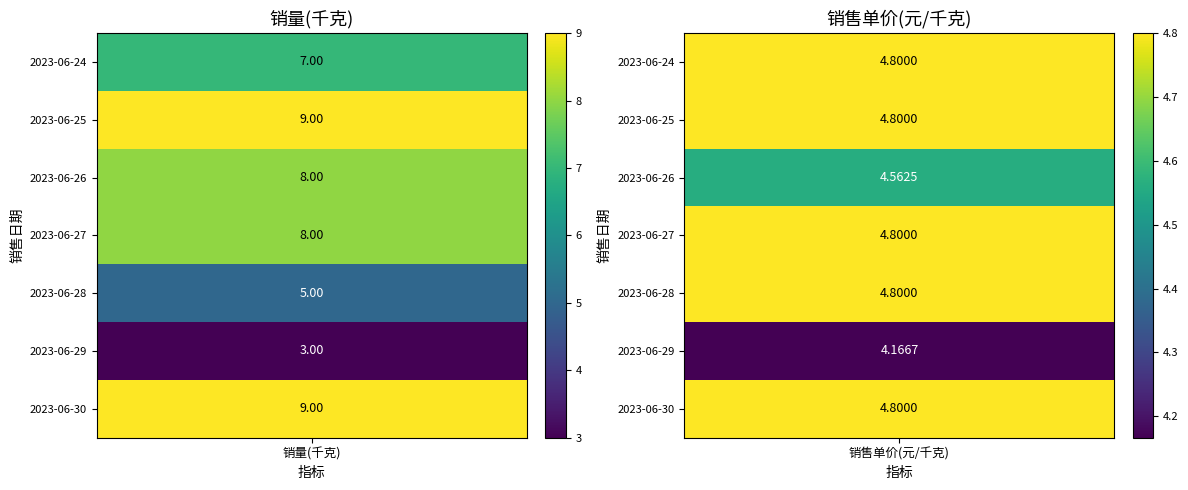

The 2023-06-26 series shows 13.1 at 0. True or false?

False